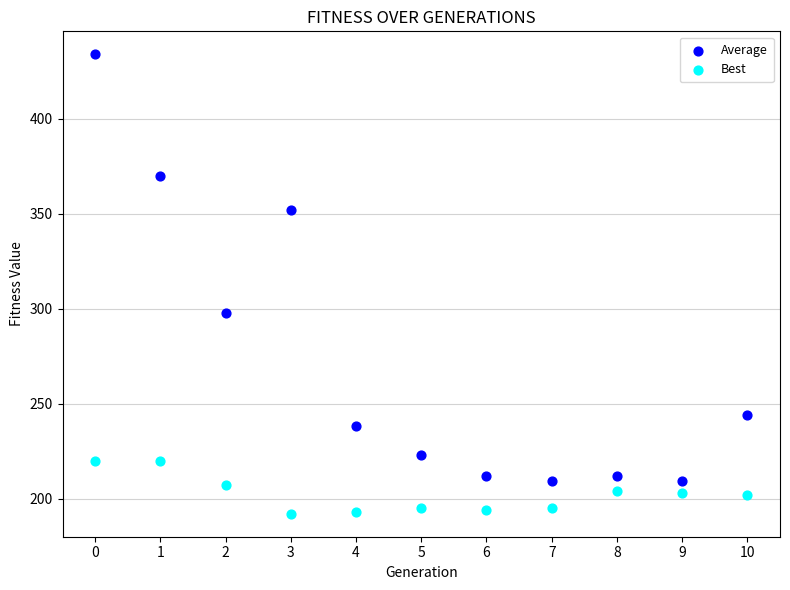

Which series reaches the maximum Y coordinate?

Average